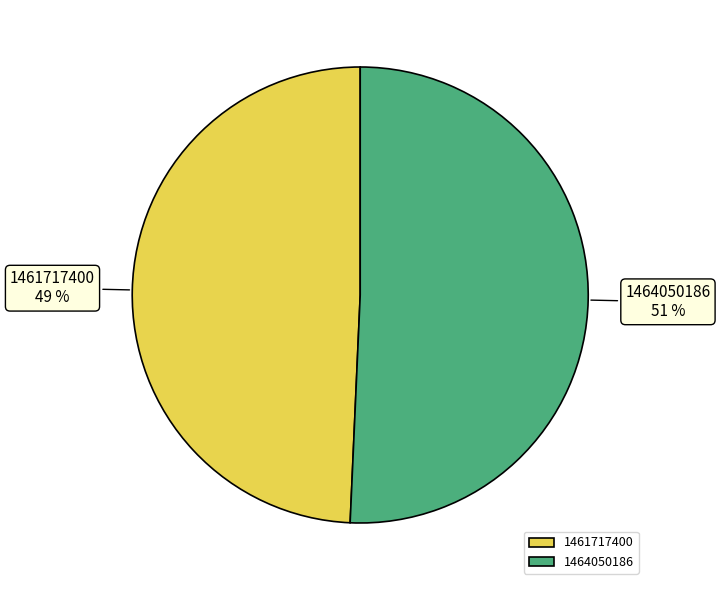

How many slices are in this pie chart?

2